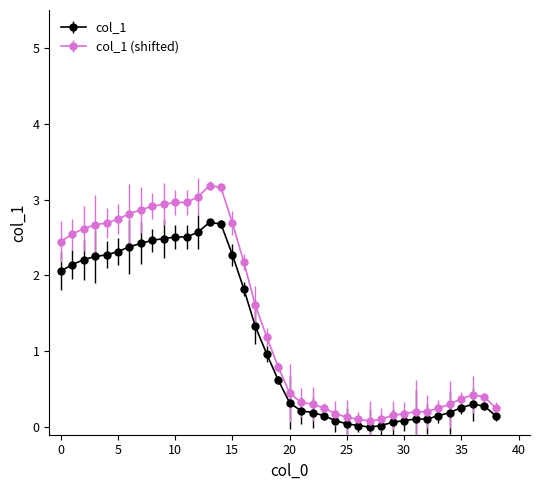

What is the difference between the maximum and minimum values in the col_1 series?

2.7